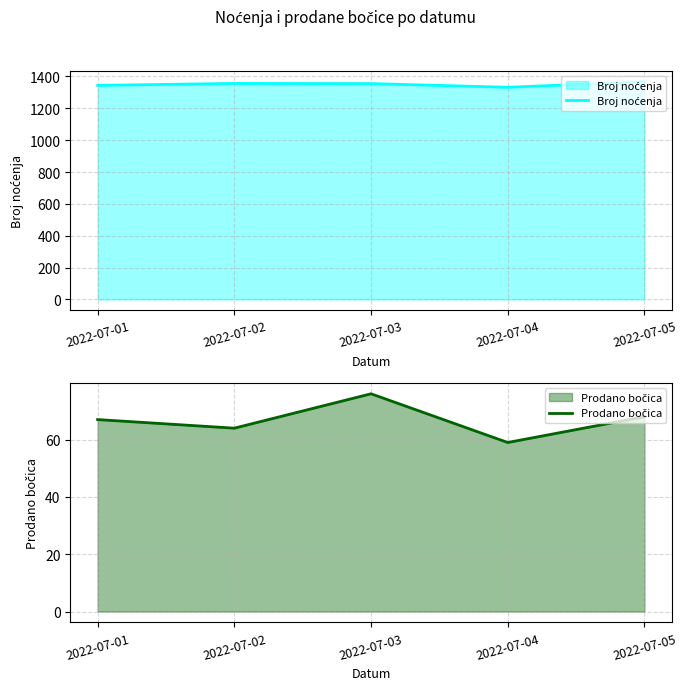

Which label corresponds to the smallest value in the chart?

2022-07-04